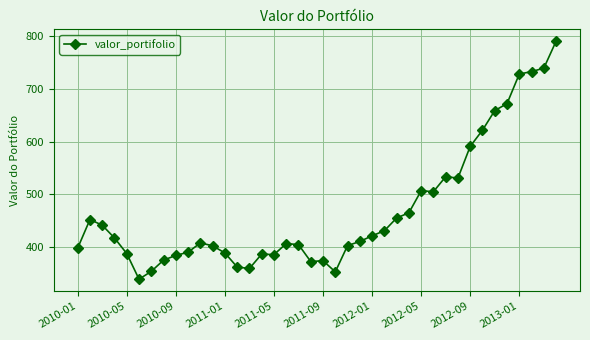

What is the smallest value displayed?

339.1